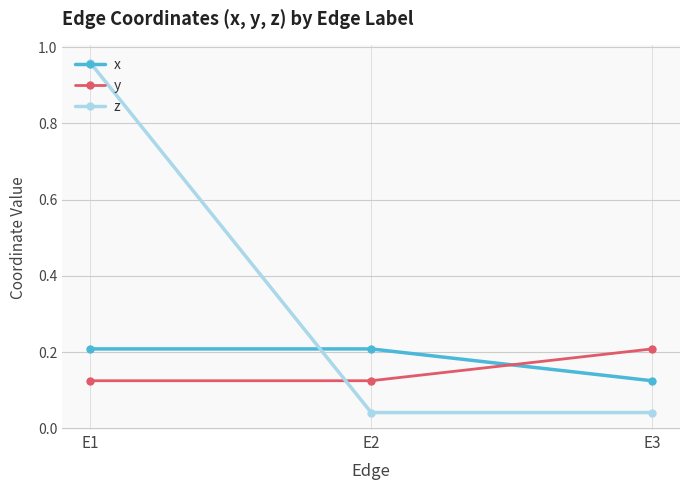

Which series has the largest range (max minus min)?

z